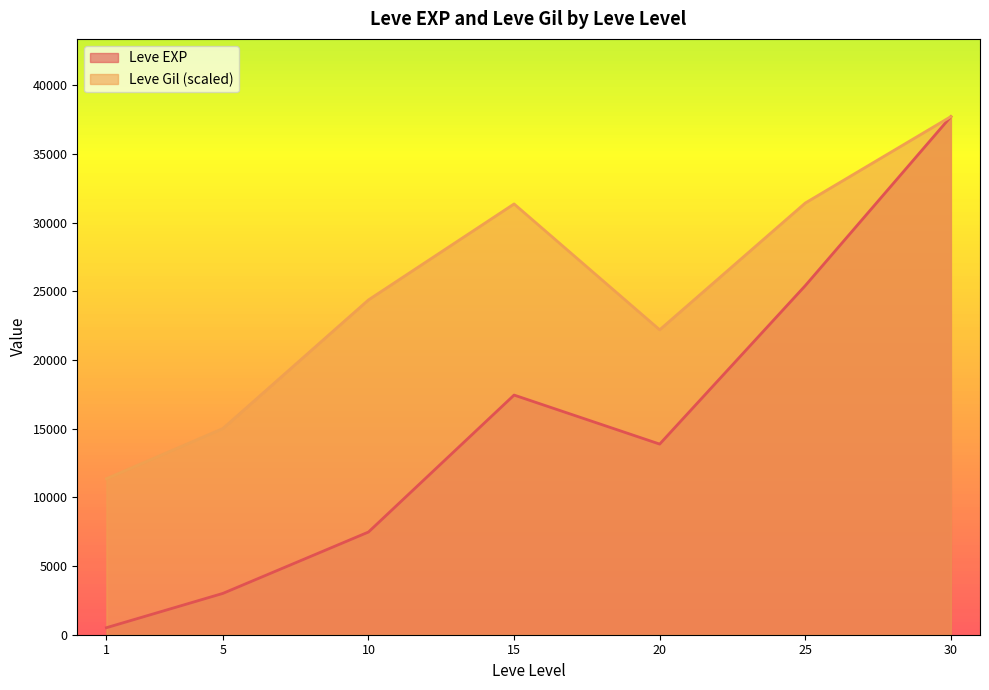

Where is the first local minimum for Leve EXP?

20